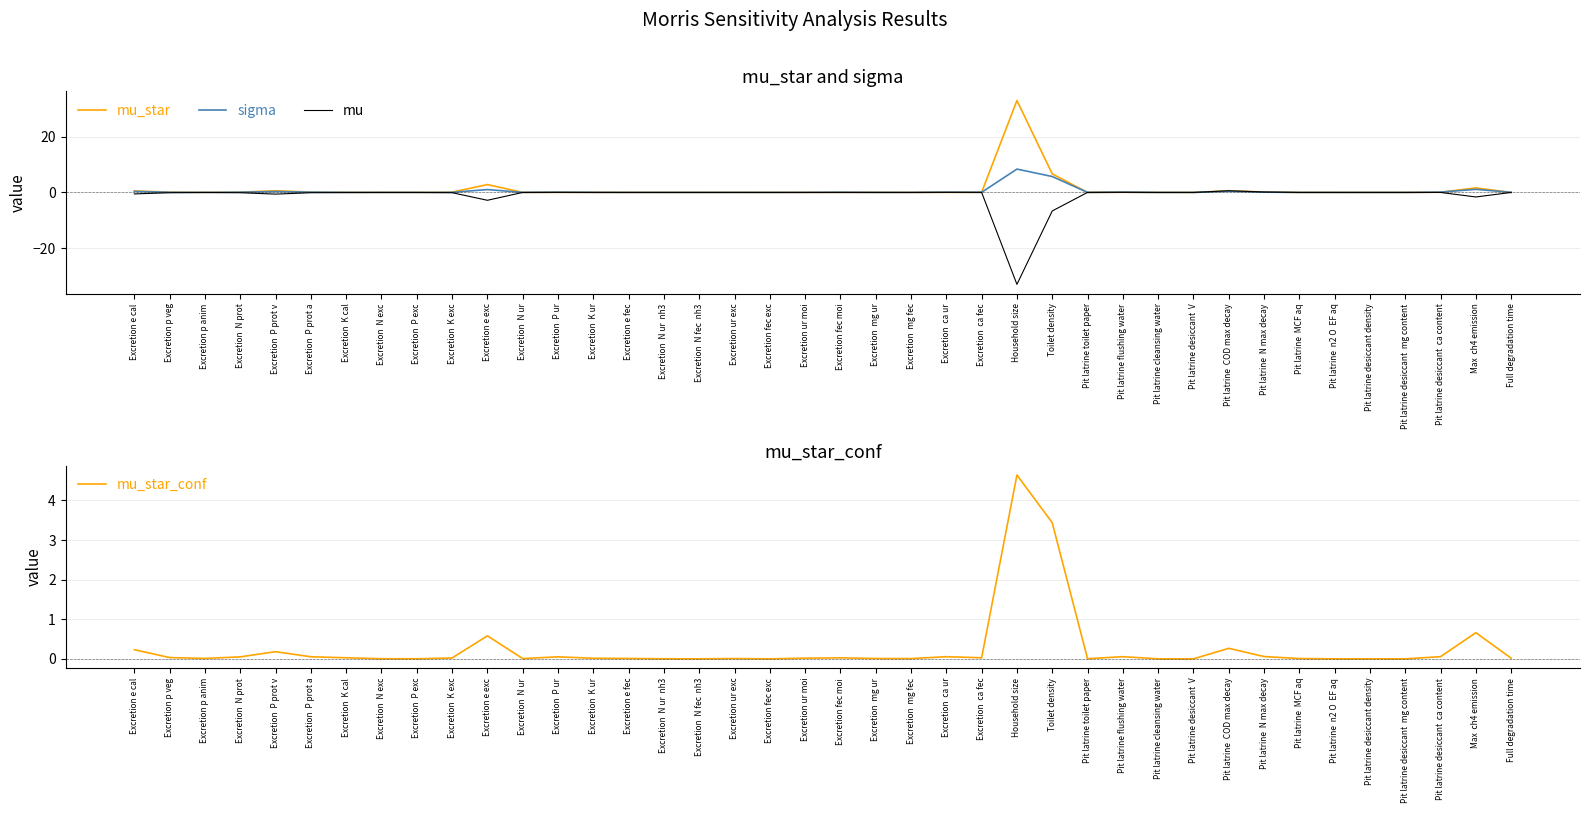

Is this an area chart (filled region under the line)?

No